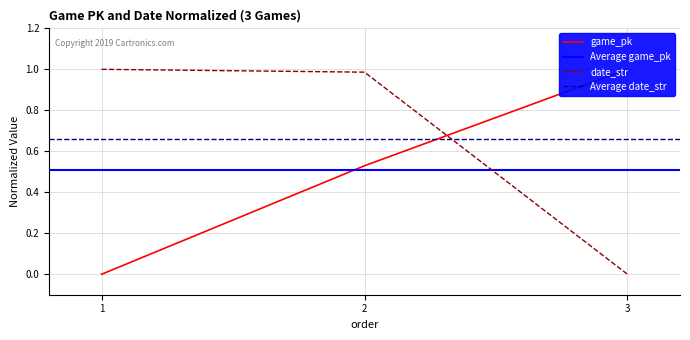

Where is game_pk nearest to the value 0?

1